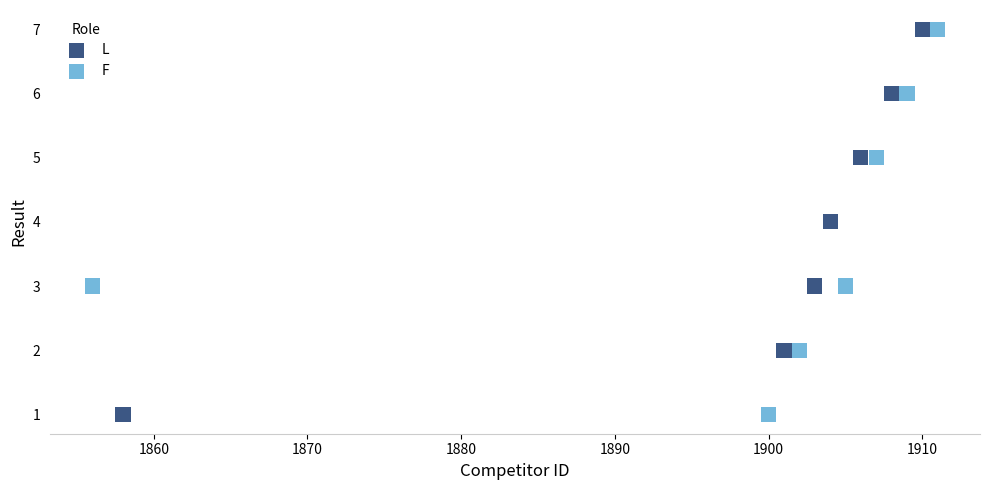

What are all the series names shown in the legend?

L, F